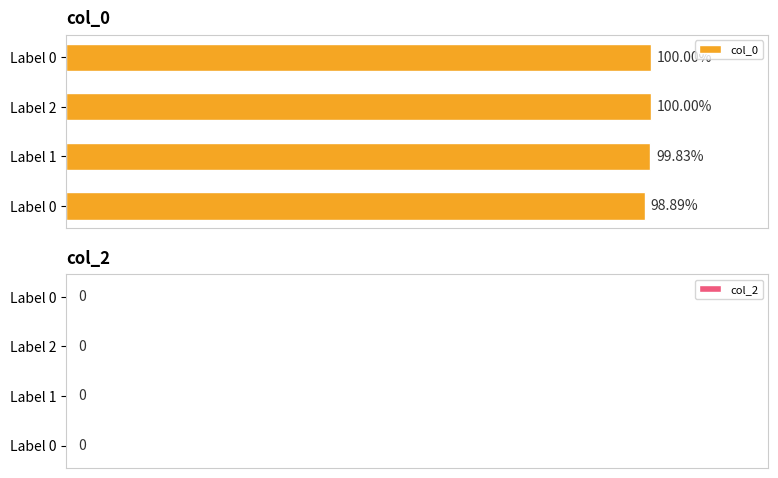

Are the bars horizontal?

Yes